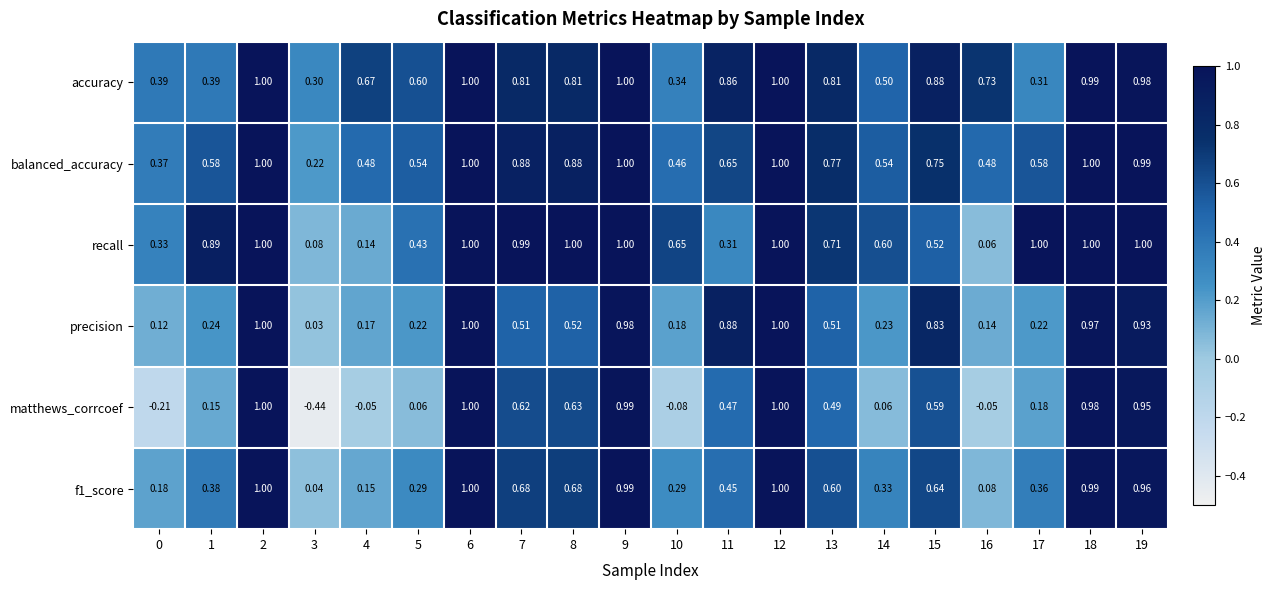

Which series has the largest range (max minus min)?

matthews_corrcoef